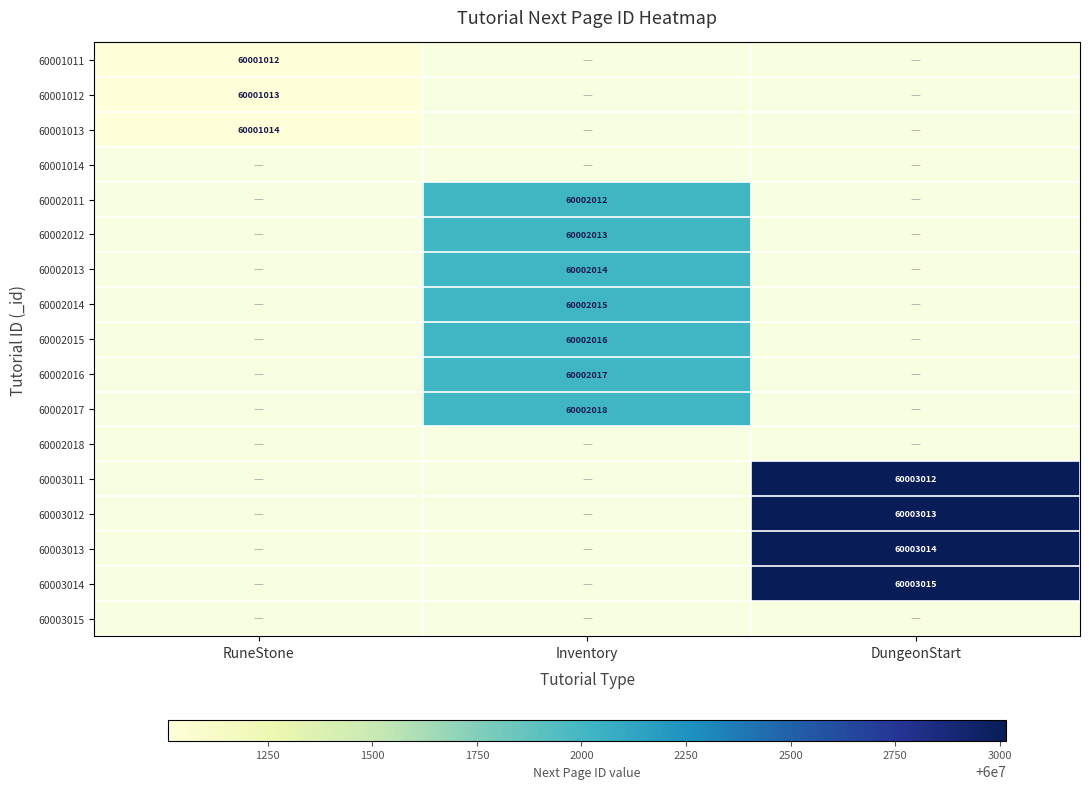

Which has a higher value, RuneStone or Inventory?

Inventory